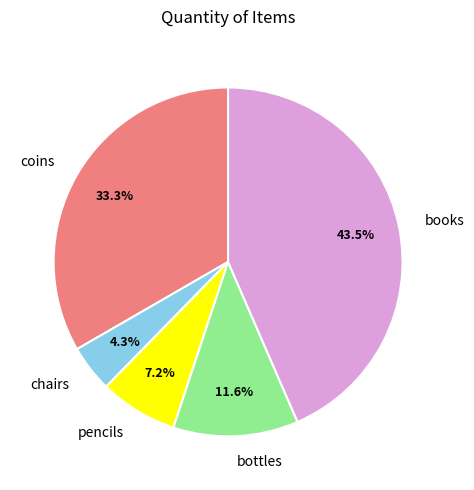

How many segments does this pie chart have?

5